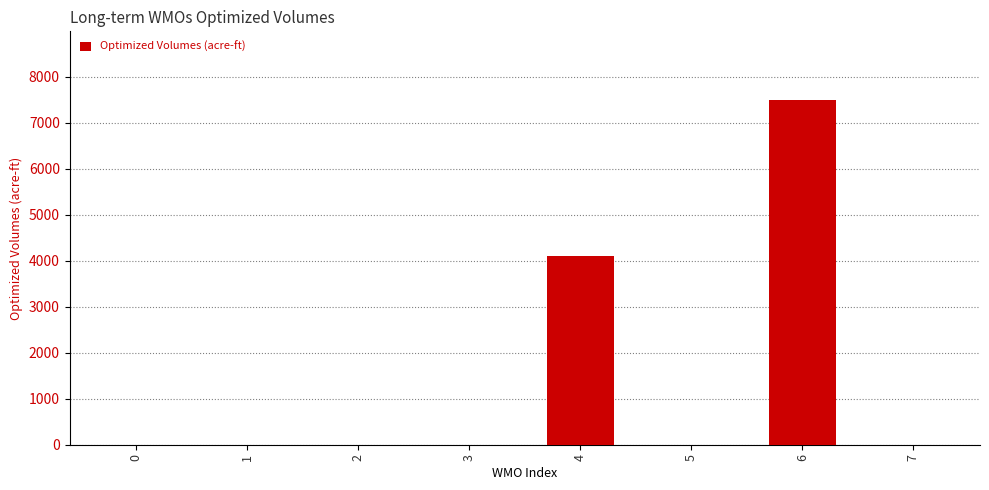

Count the number of values greater than 0.

2